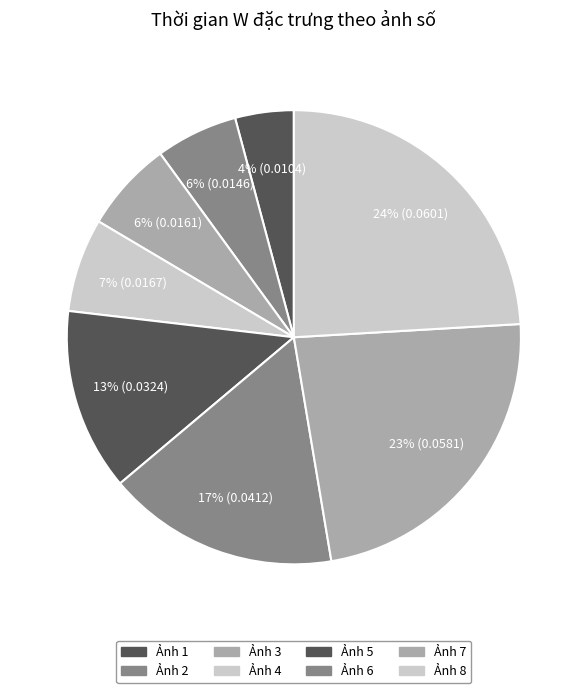

What is the smallest slice in the pie chart?

Ảnh 1